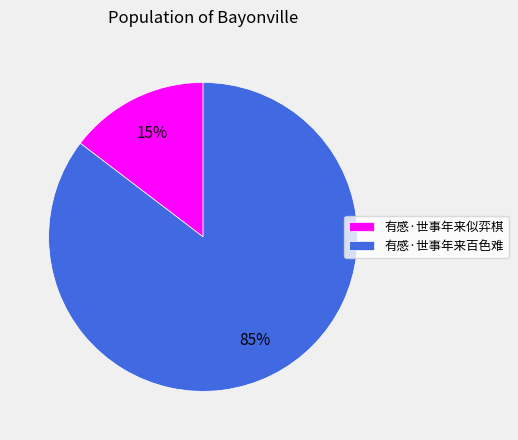

Which slice represents more than half of the pie?

有感·世事年来百色难